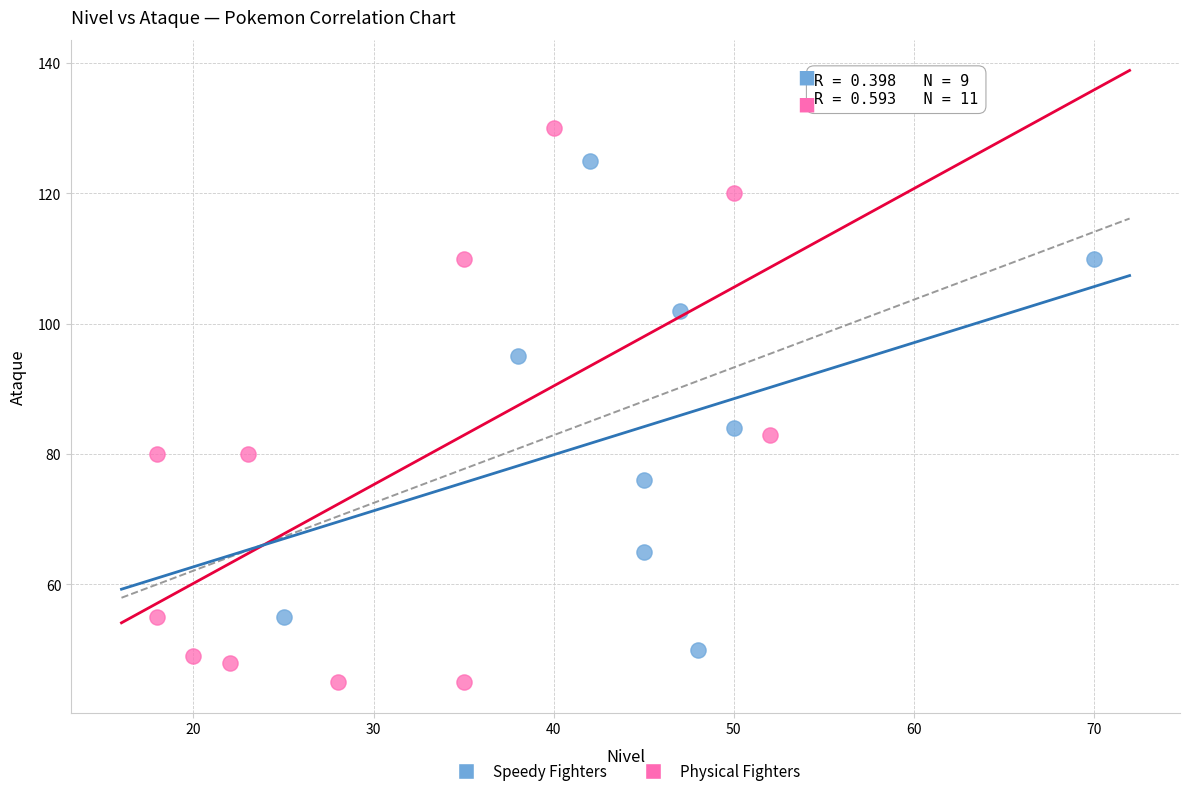

Which series reaches the maximum Y coordinate?

Physical Fighters